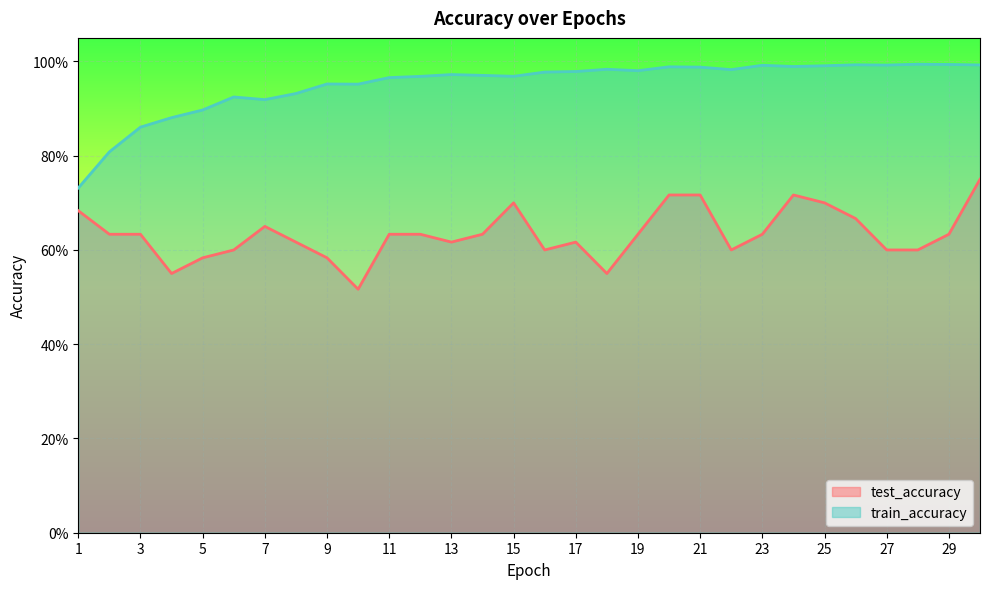

Rank the series by their average value, from lowest to highest.

test_accuracy, train_accuracy